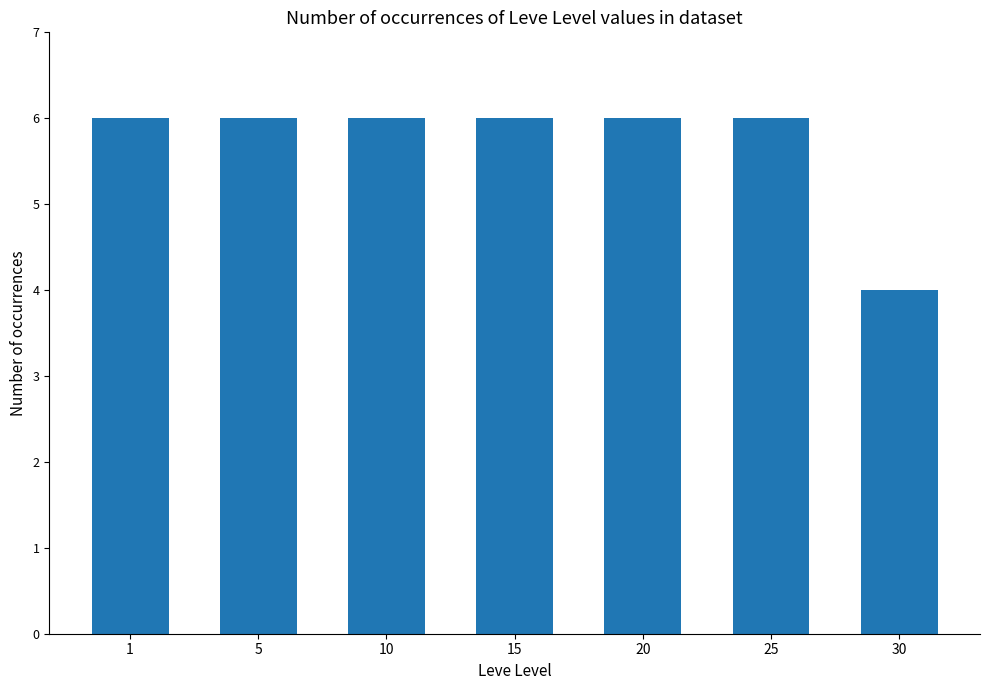

What is the approximate value at 1?

6